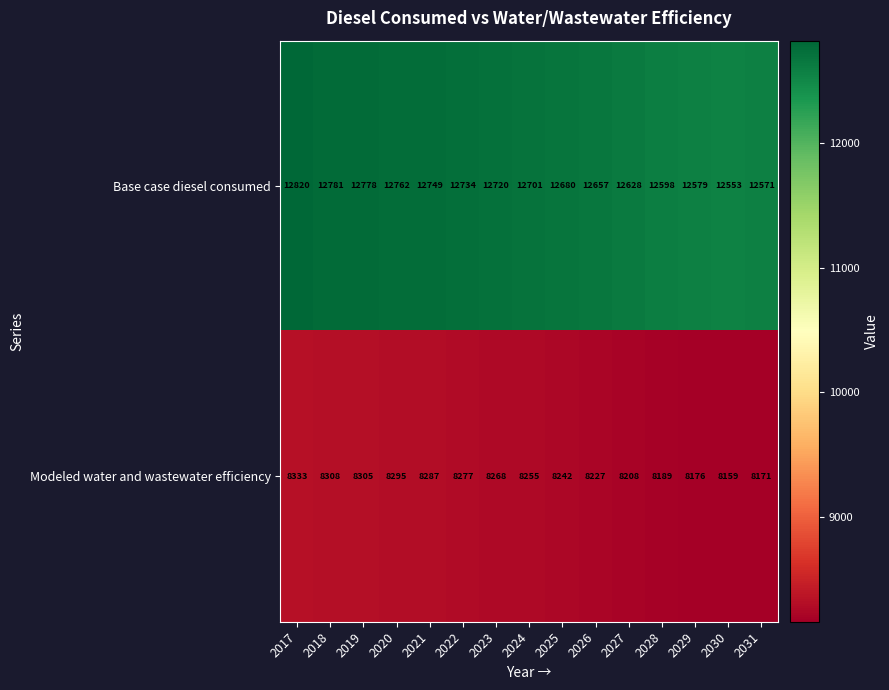

What is the greatest value displayed?

12820